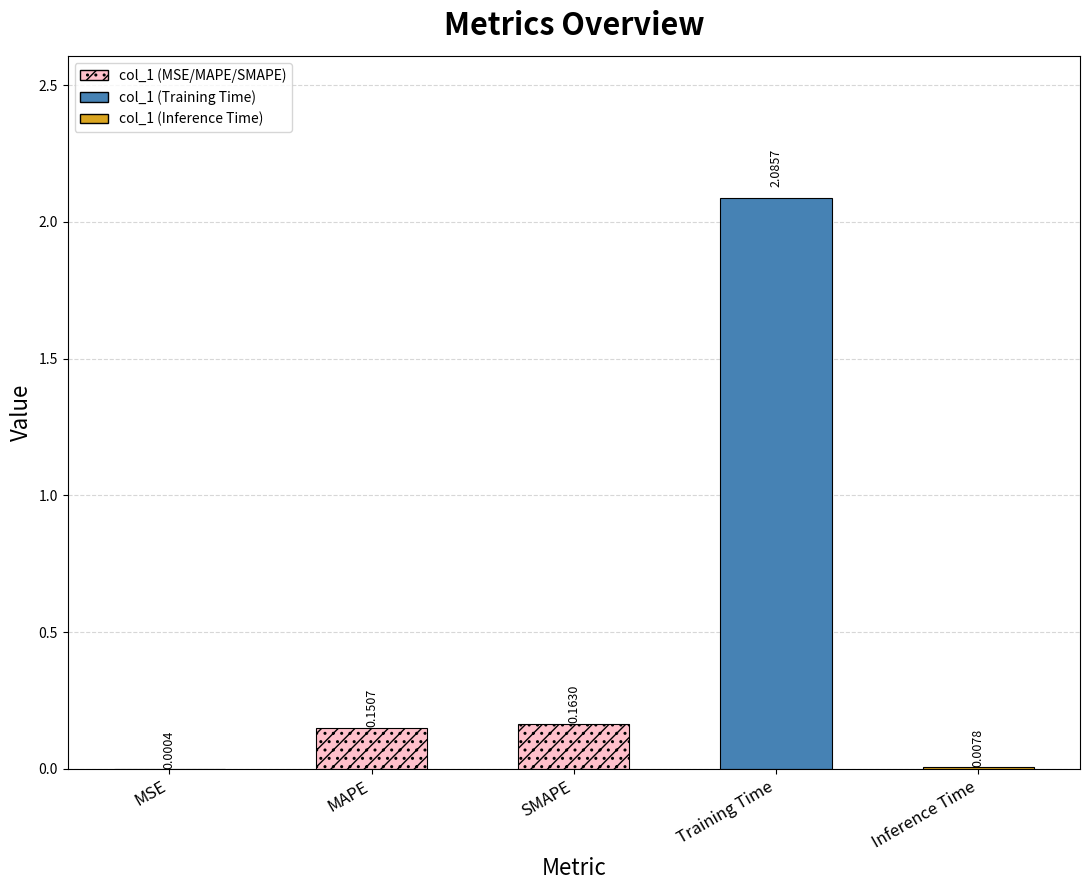

What is the sum of all values?

2.4